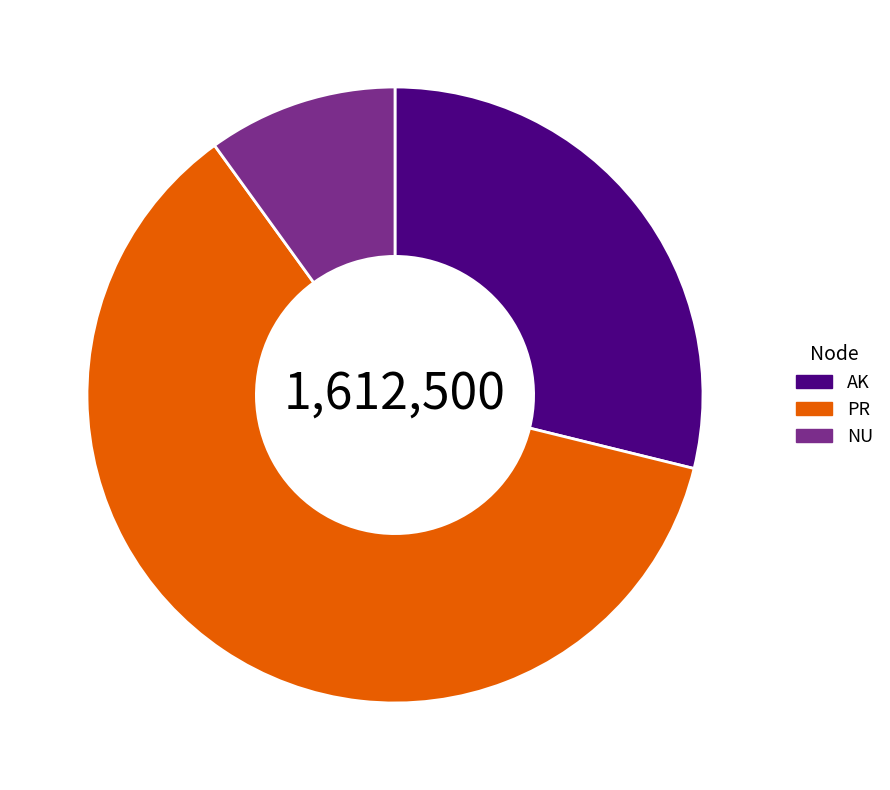

Is there a majority slice in this chart?

Yes